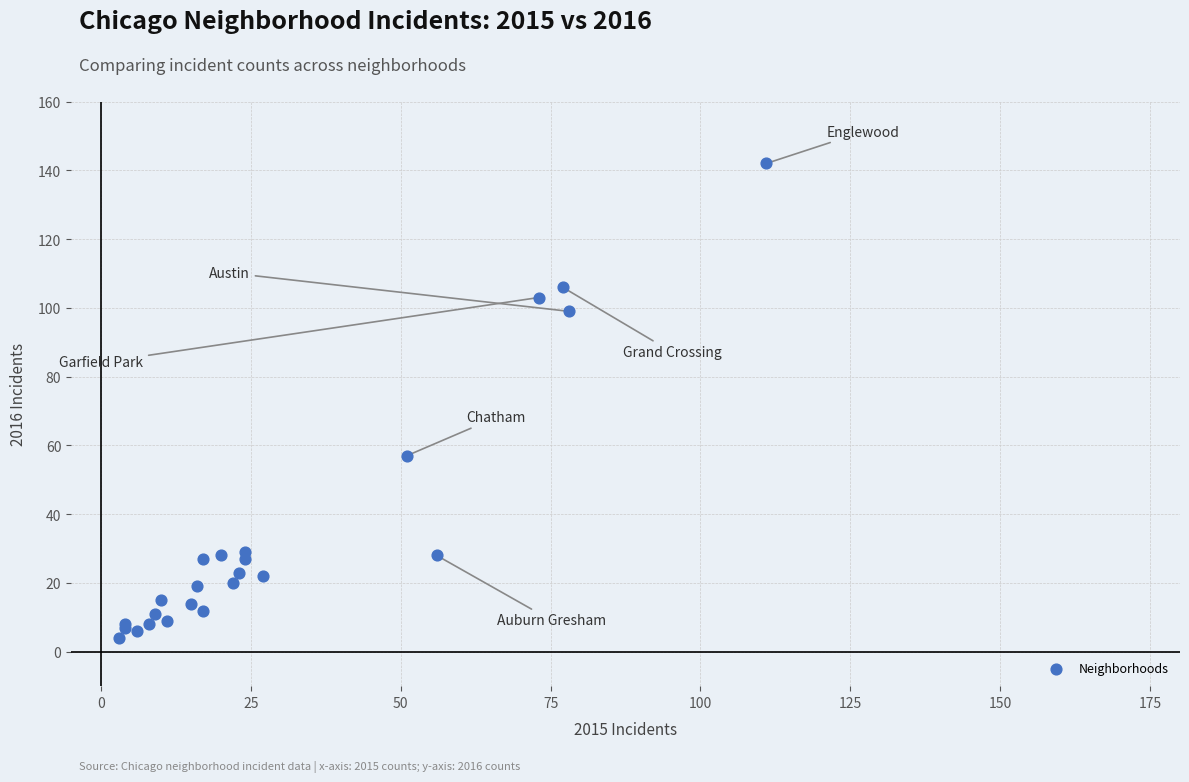

What Y value in the scatter plot is closest to 73?

57